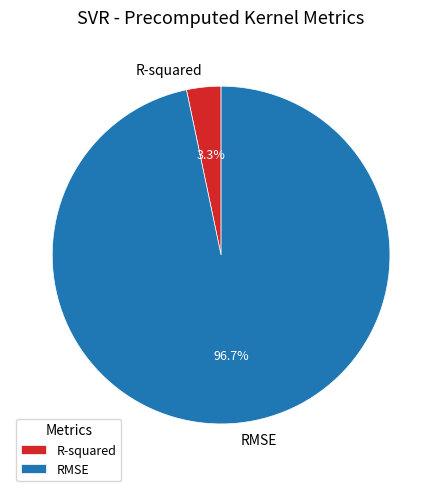

Count the number of slices in the pie.

2